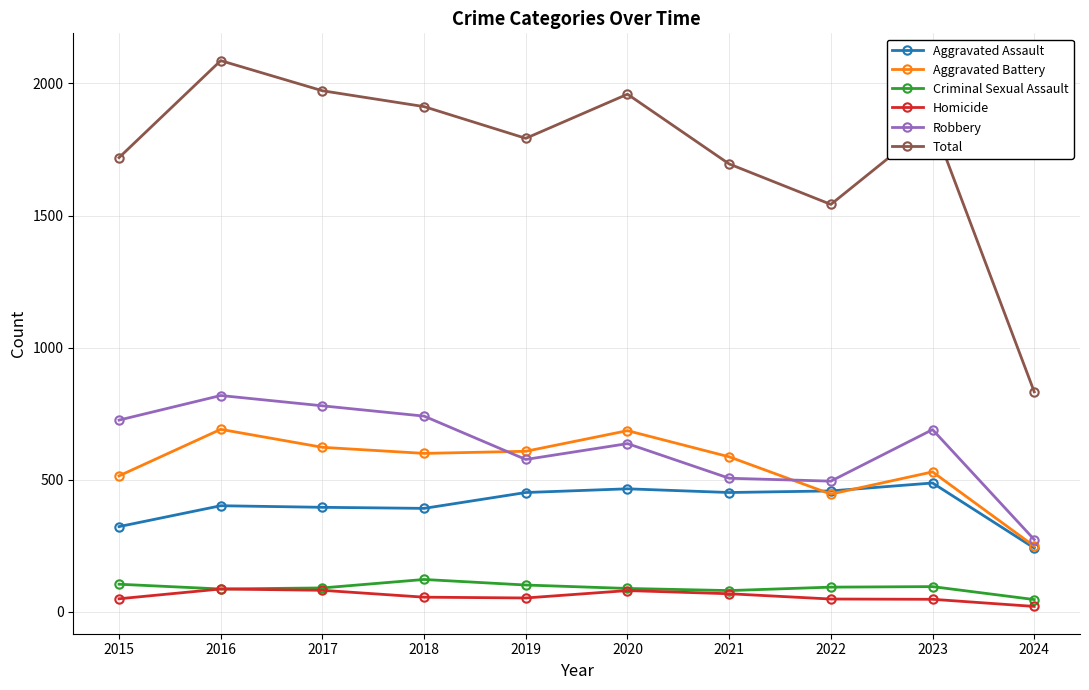

The value of Robbery at 2018 is 741. True or false?

True